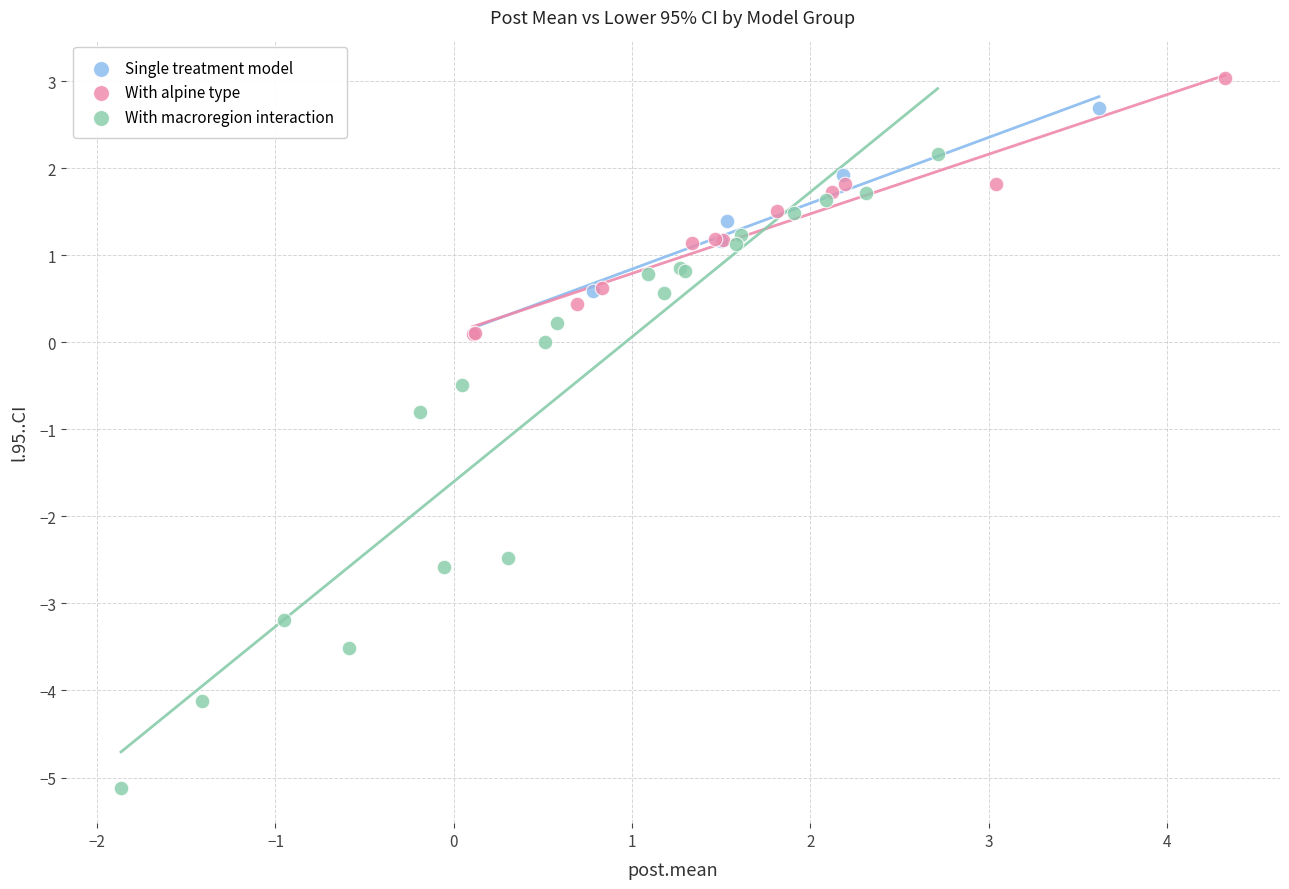

Which series reaches the maximum Y coordinate?

With alpine type